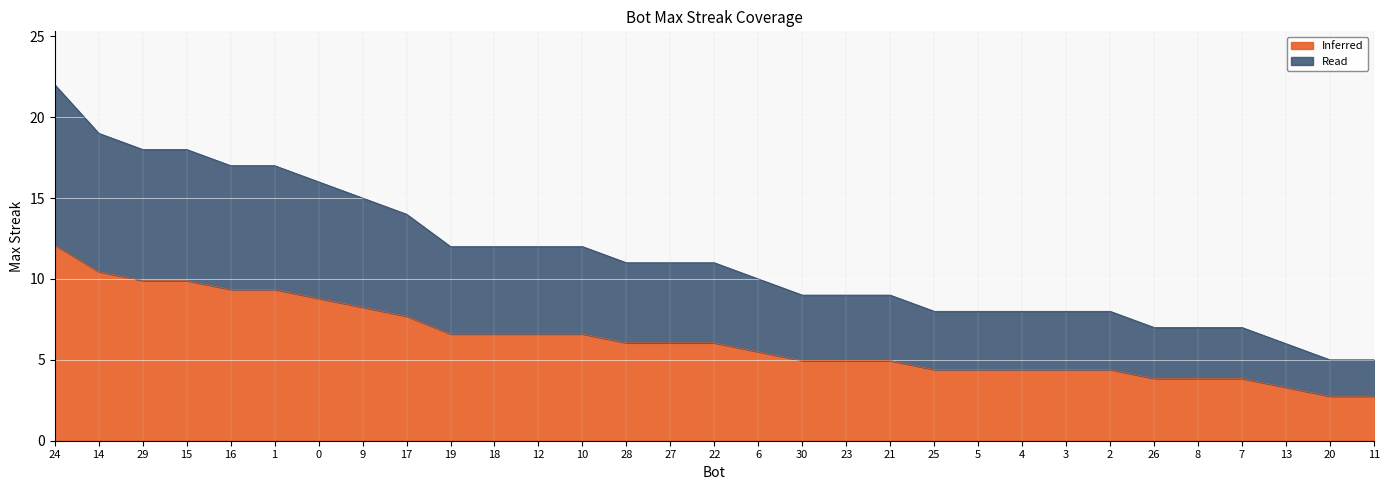

What is the average value?

6.2